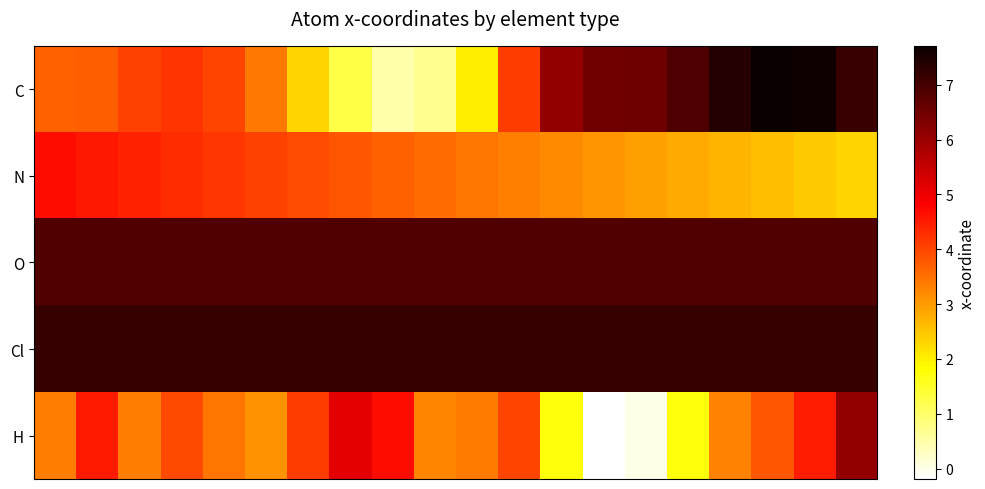

Which label corresponds to the smallest value in the chart?

13